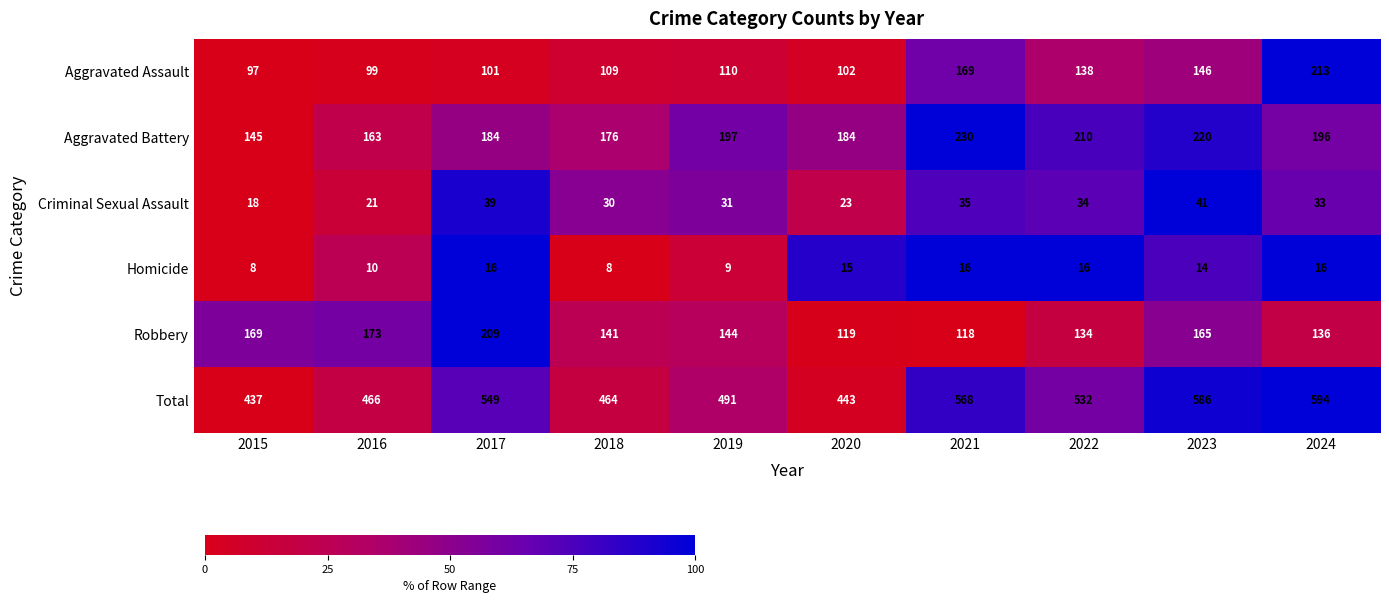

Rank the series at 2020 from highest to lowest value.

Total, Aggravated Battery, Robbery, Aggravated Assault, Criminal Sexual Assault, Homicide